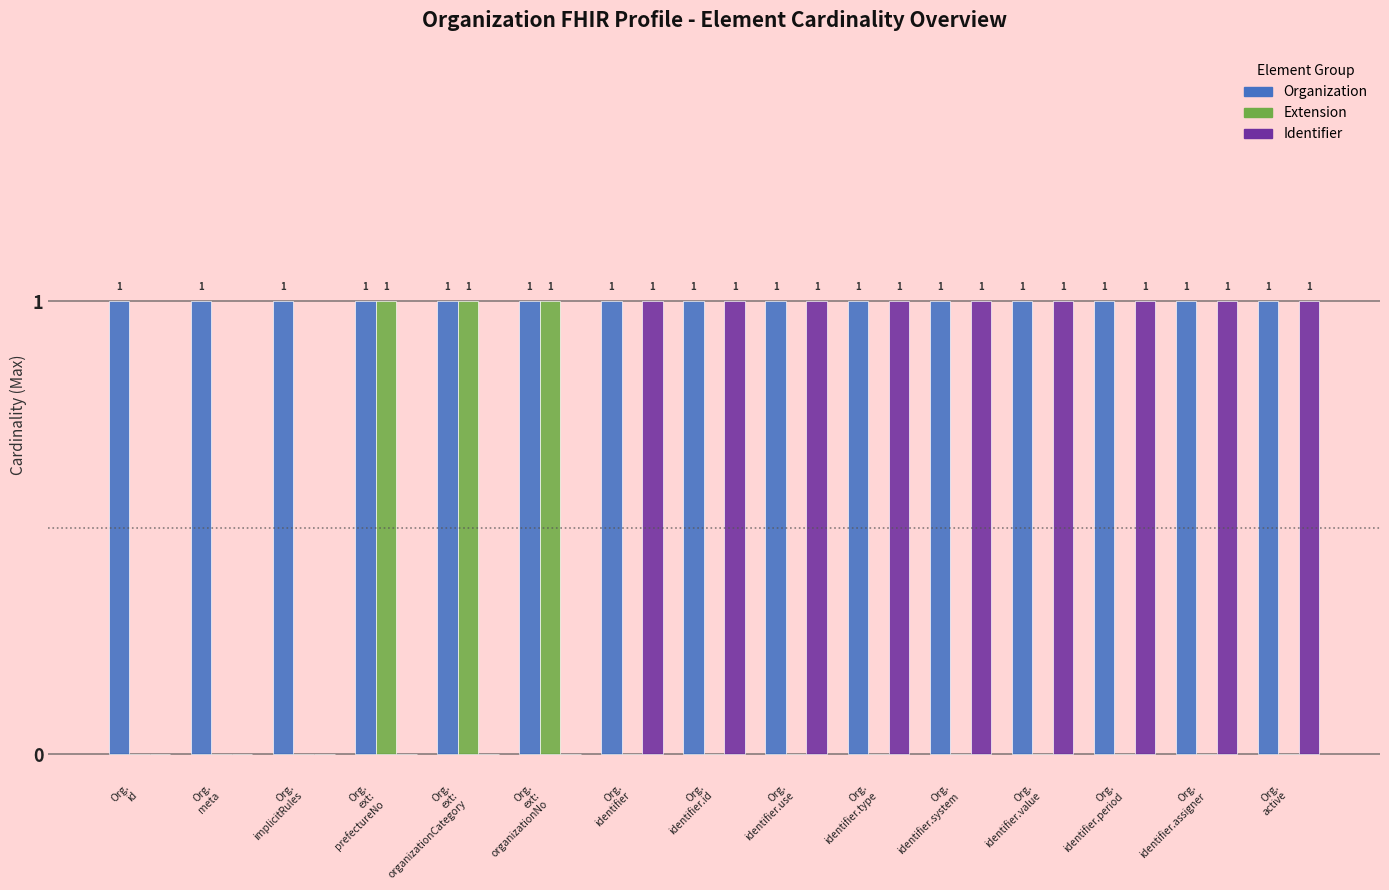

What is the spread (max minus min) of values at Org.
identifier.period?

1